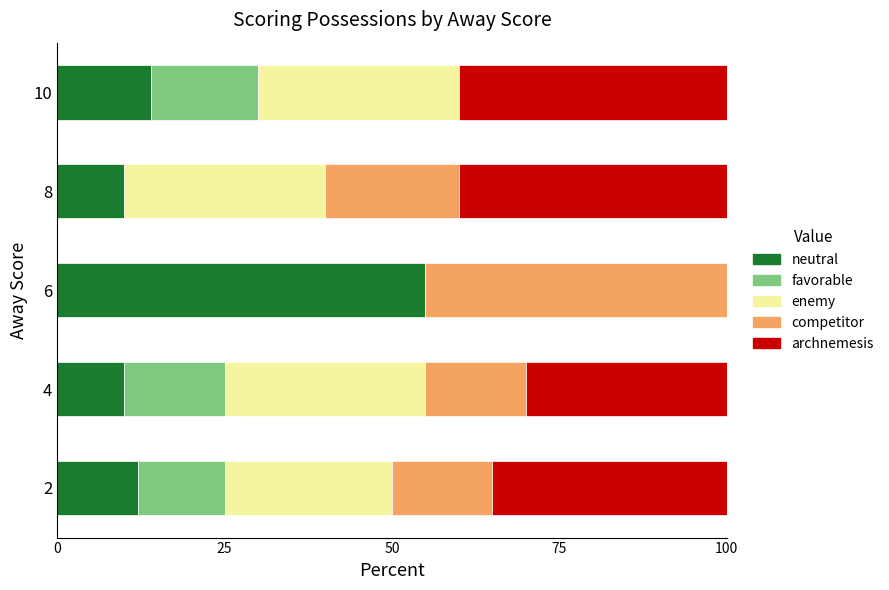

At which label is neutral closest to 32?

10